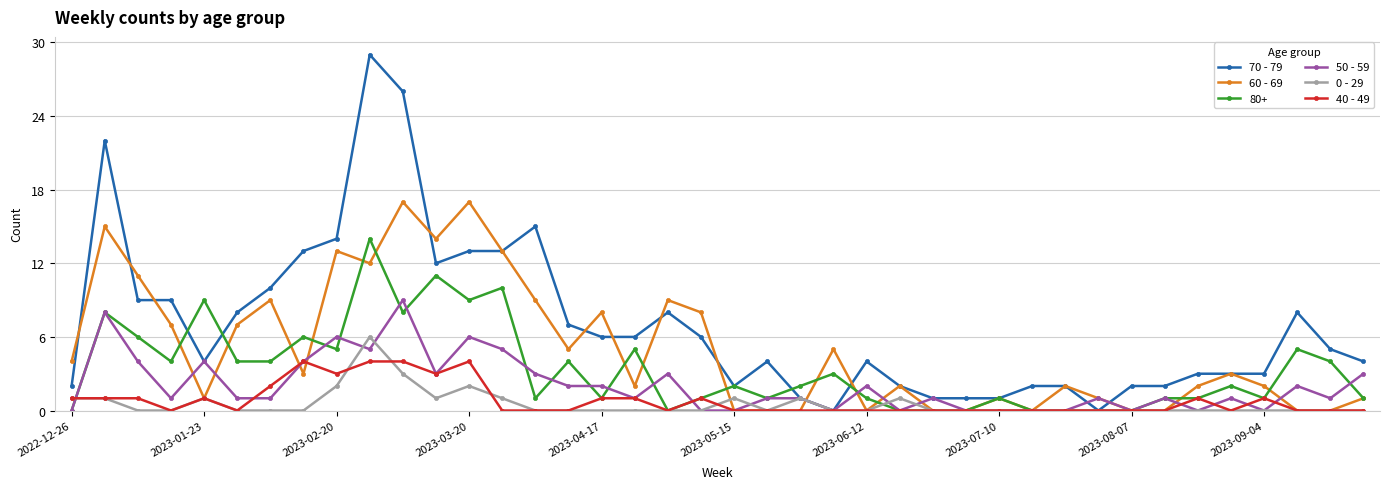

What is the value of the 40 - 49 point at the 35th from the left?

1